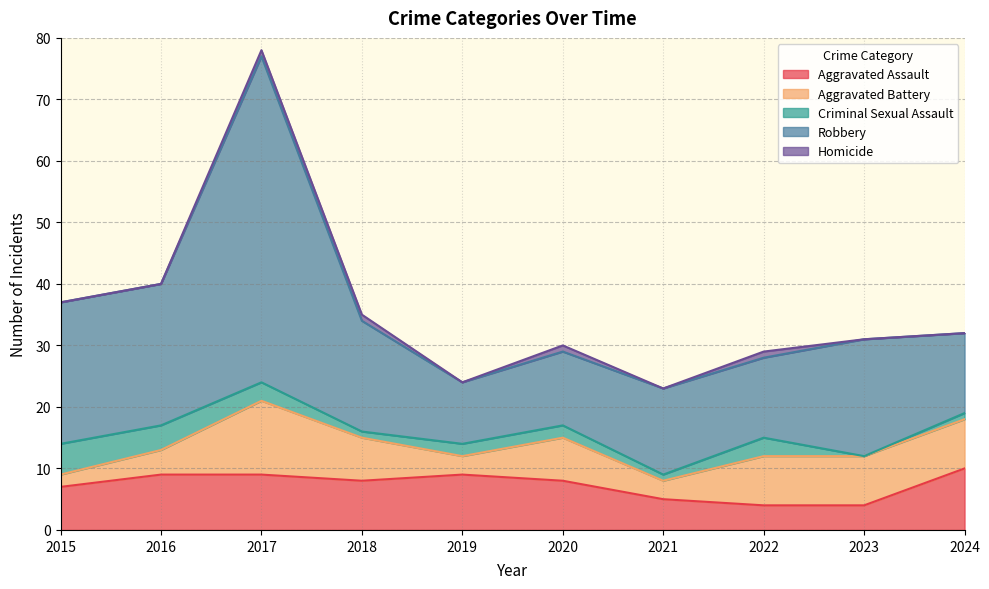

Rank the categories by Aggravated Assault value from highest to lowest.

2024, 2016, 2017, 2019, 2018, 2020, 2015, 2021, 2022, 2023